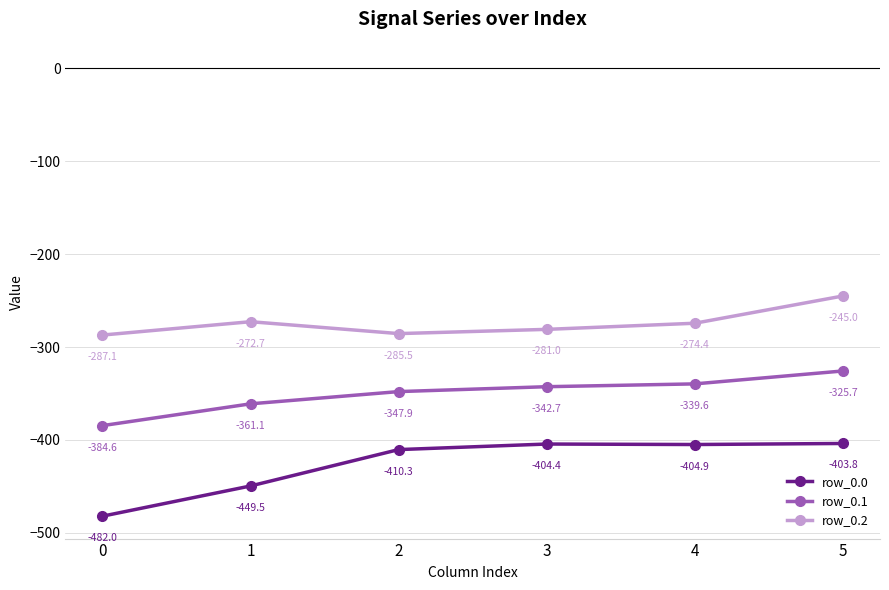

How many data points in row_0.1 are less than -342?

4